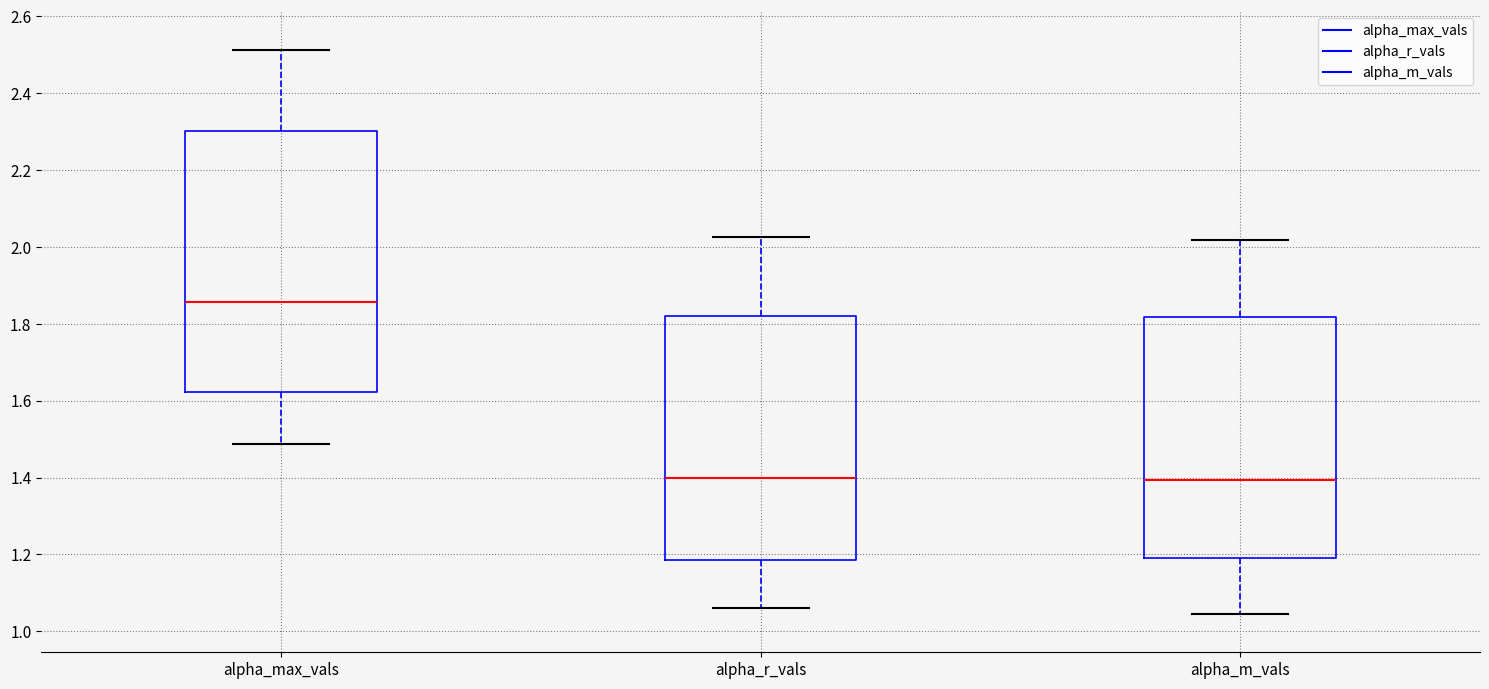

Which box is the tallest, from its lower edge to its upper edge?

alpha_max_vals